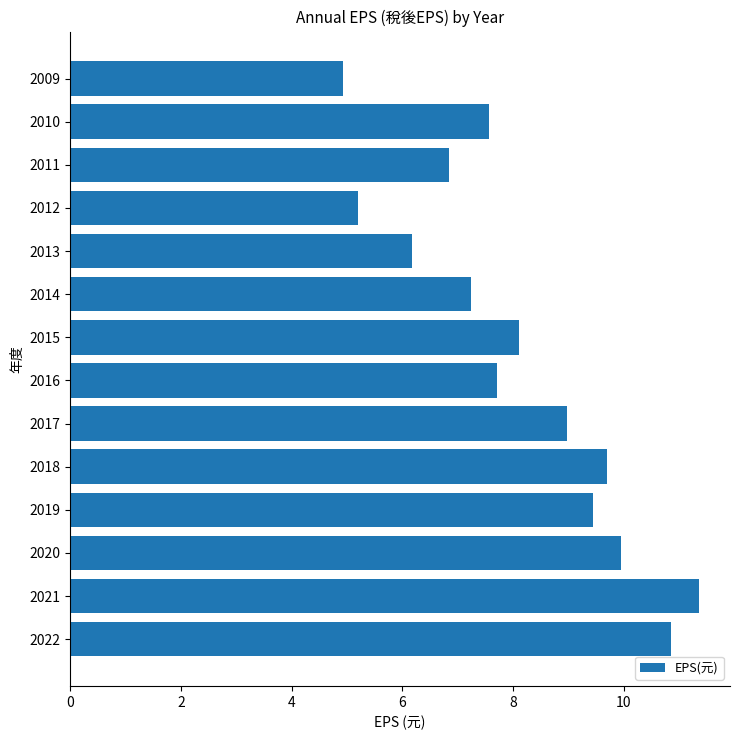

Between 2011 and 2015, which is larger?

2015